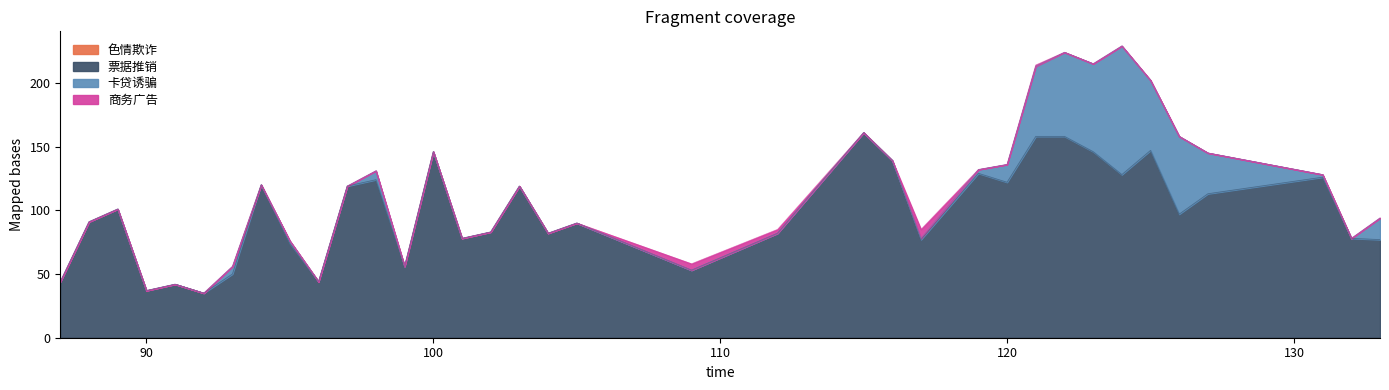

Which has a higher value, 90 or 132?

132